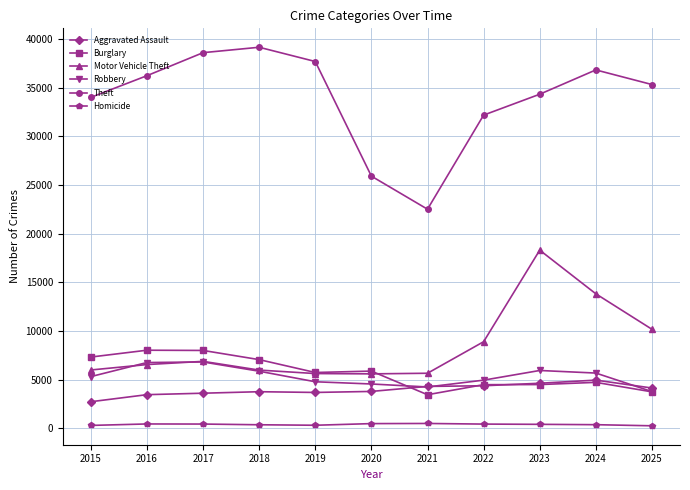

Which series changed the most between 2018 and 2019?

Theft